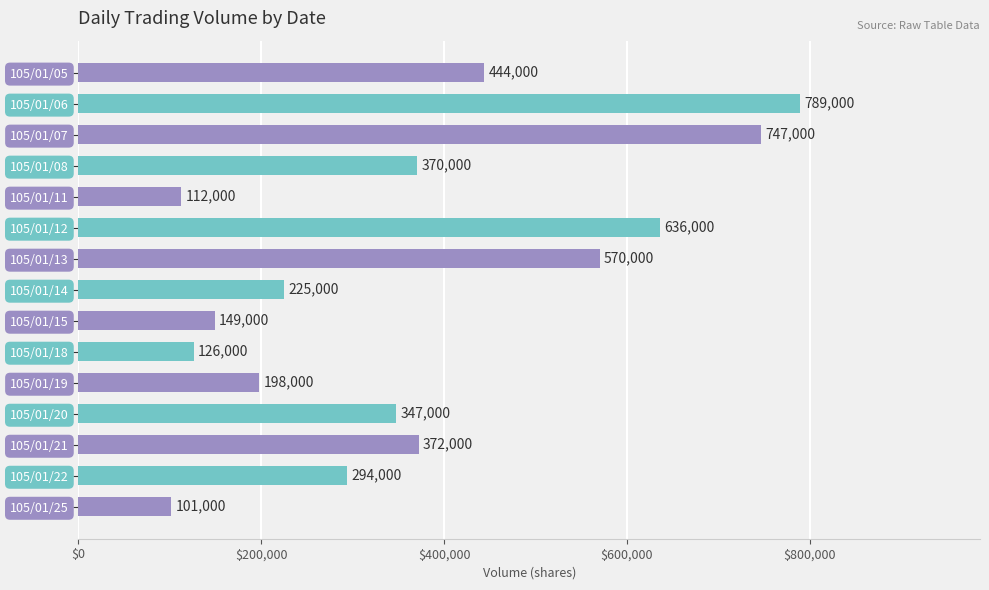

What is the value of the 6th bar from the top?

636000